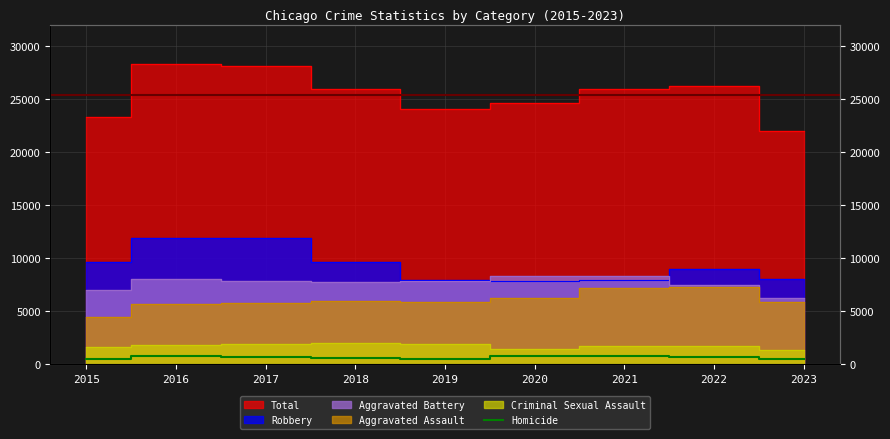

How many points are higher than both their immediate neighbors (excluding endpoints)?

2